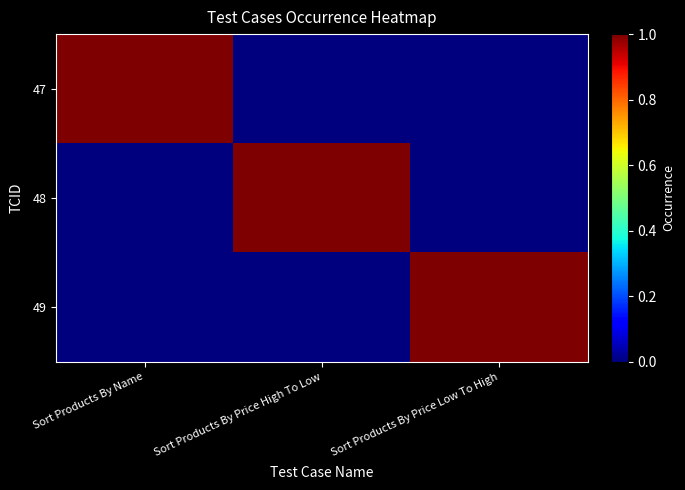

How many categories are shown in the chart?

3